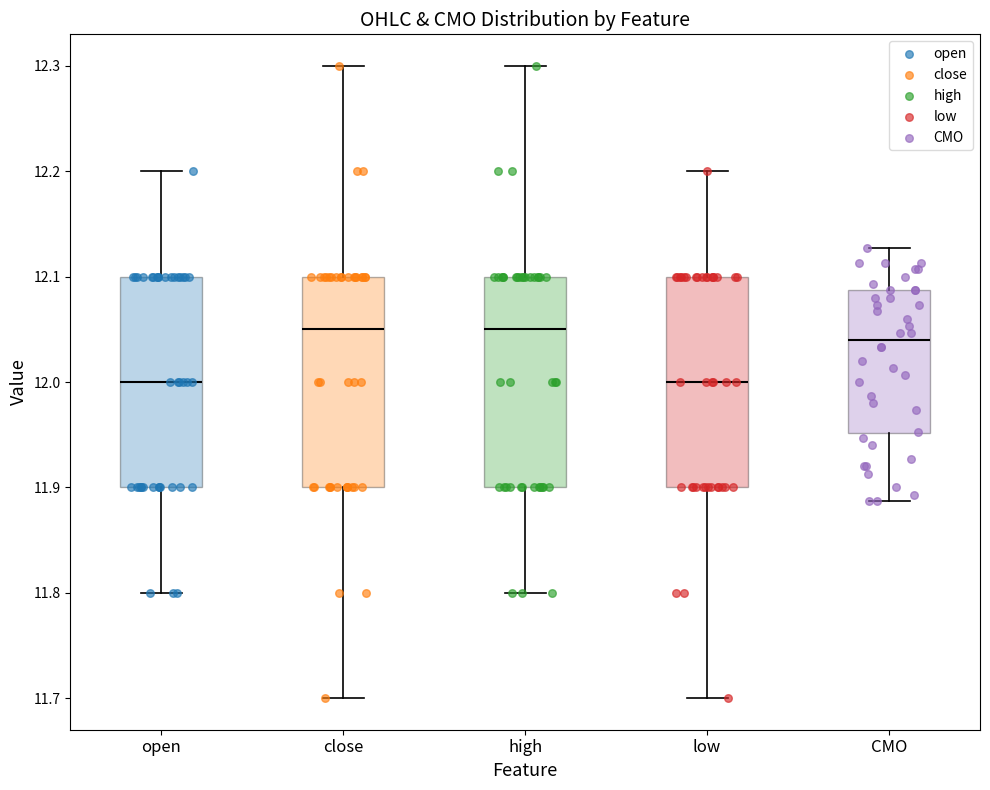

Reading left to right, transcribe this box plot: for each box, give where its median line is, the range the box spans, and where its two whiskers end, as read against the y-axis. The values are not printed on the chart, so give them approximately, as read against the axis.

open: median 12.00, box 11.90 to 12.10, whiskers 11.80 to 12.20
close: median 12.05, box 11.90 to 12.10, whiskers 11.70 to 12.30
high: median 12.05, box 11.90 to 12.10, whiskers 11.80 to 12.30
low: median 12.00, box 11.90 to 12.10, whiskers 11.70 to 12.20
CMO: median 12.04, box 11.95 to 12.09, whiskers 11.89 to 12.13